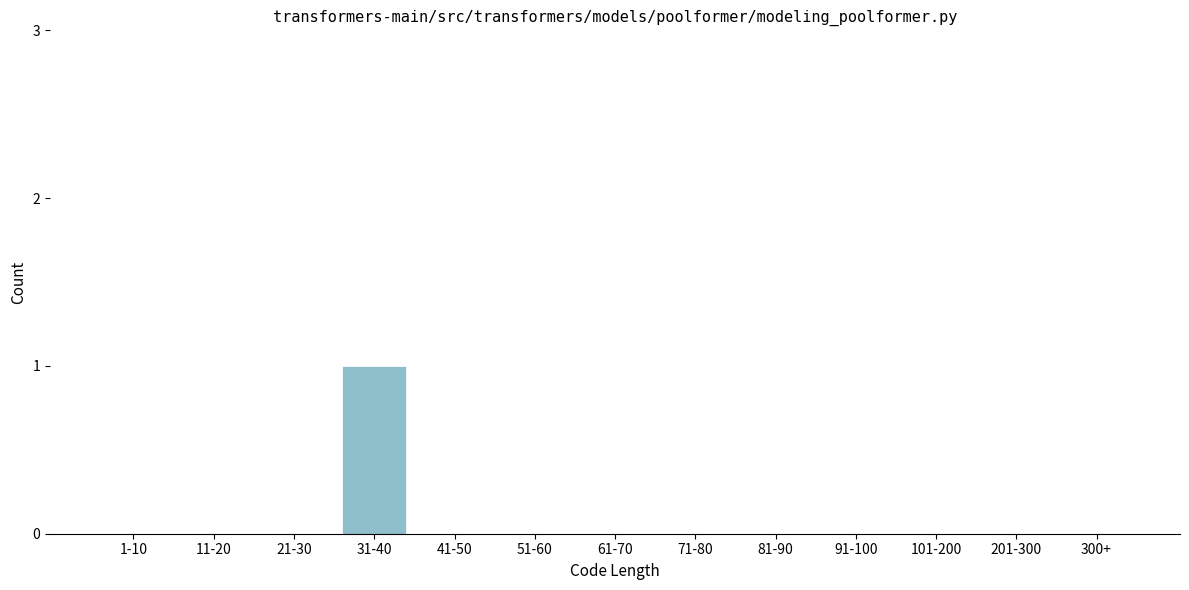

Reading left to right, list all the values displayed in this chart.

1-10=0	11-20=0	21-30=0	31-40=1	41-50=0	51-60=0	61-70=0	71-80=0	81-90=0	91-100=0	101-200=0	201-300=0	300+=0